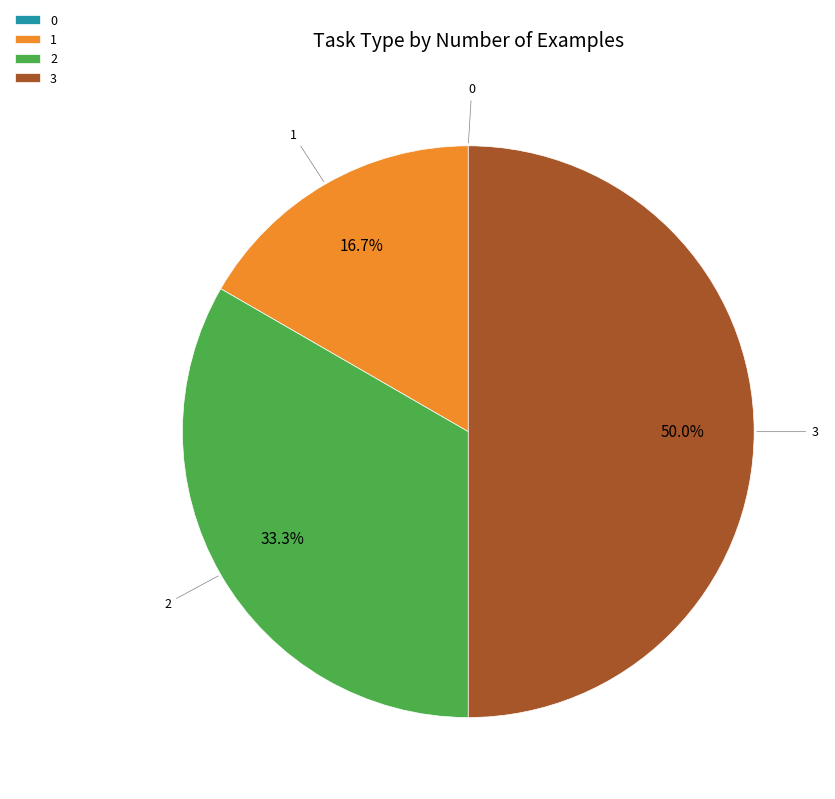

The 1 slice represents 17% of the pie. True or false?

True